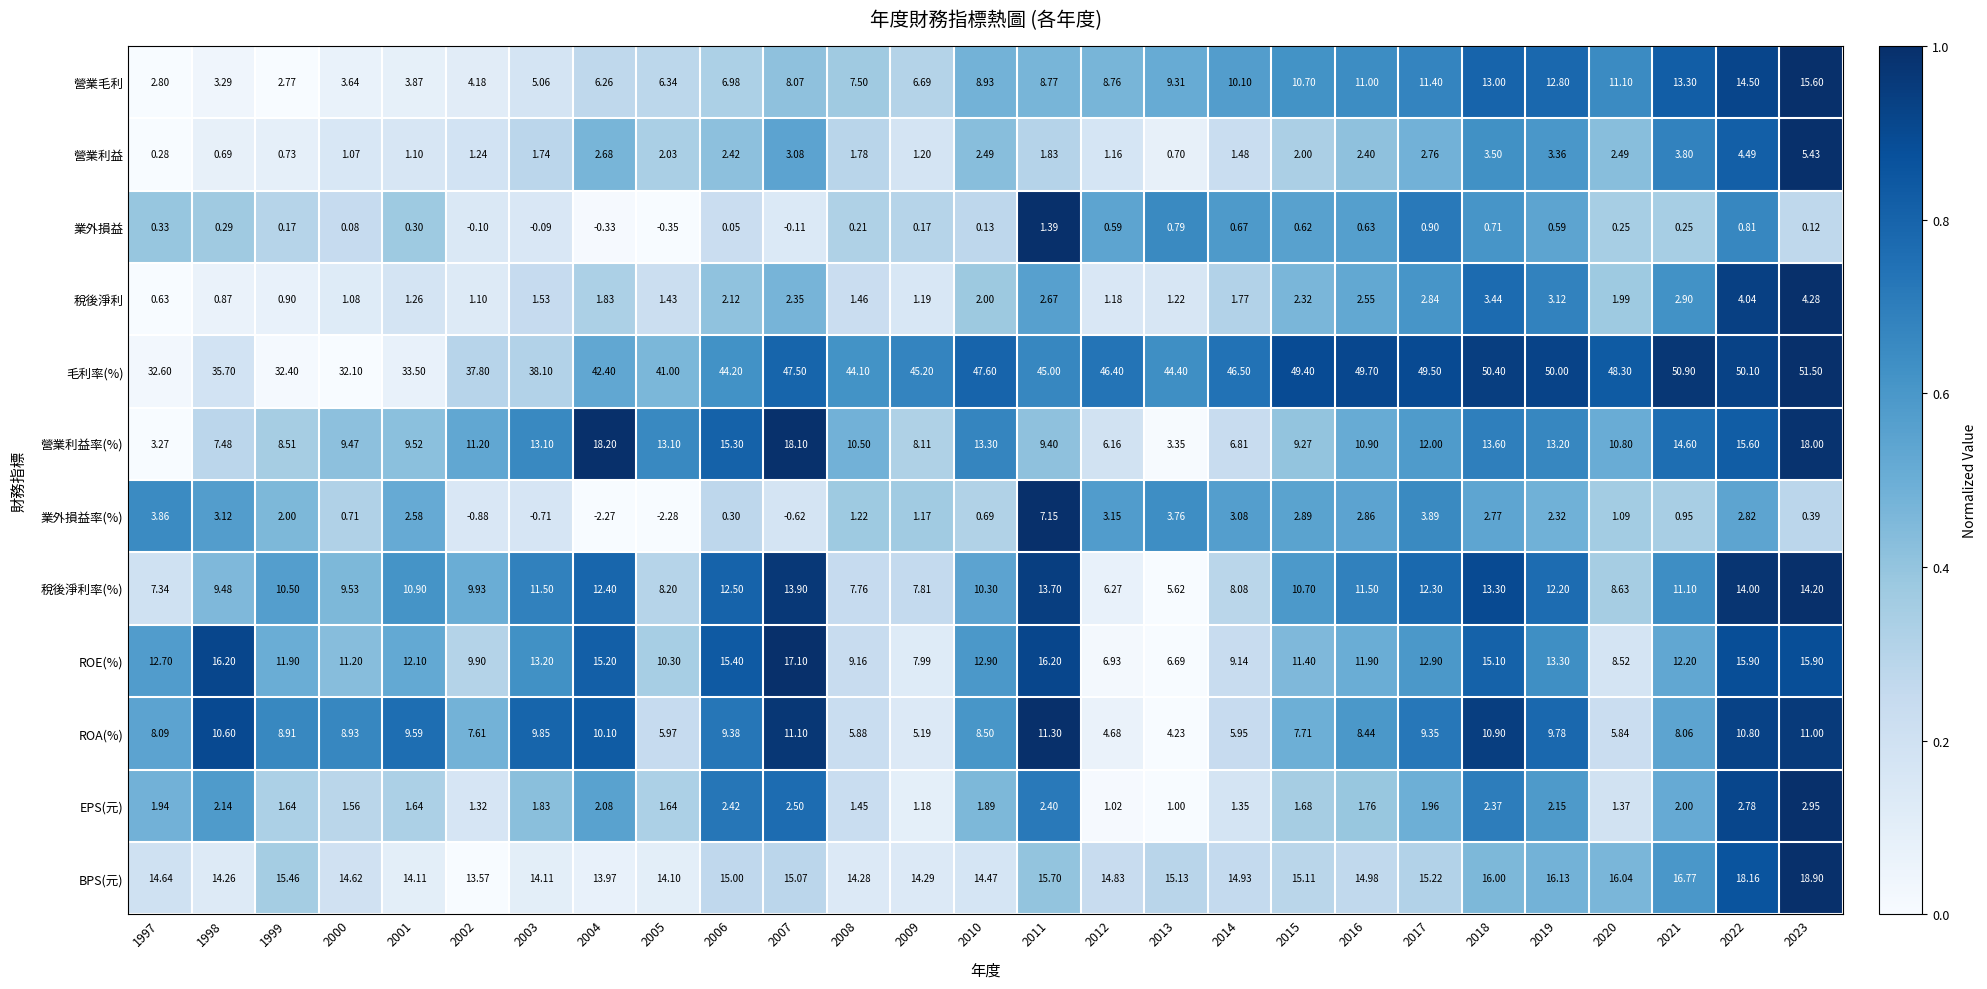

What is the total value across all series at 2008?

105.3